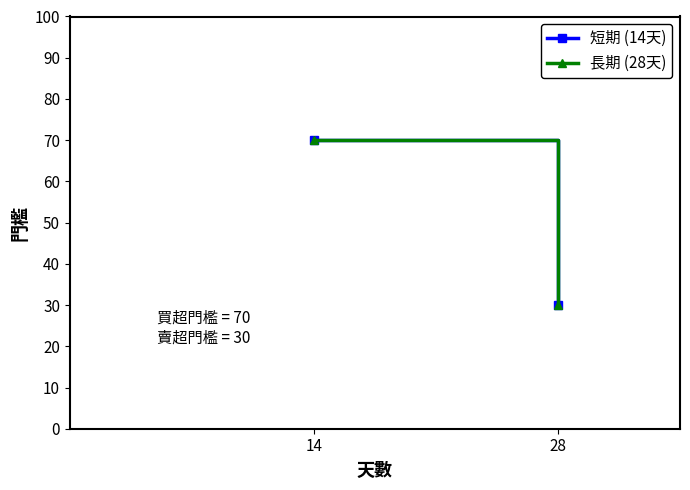

Rank the series by their maximum value, from highest to lowest.

短期 (14天), 長期 (28天)